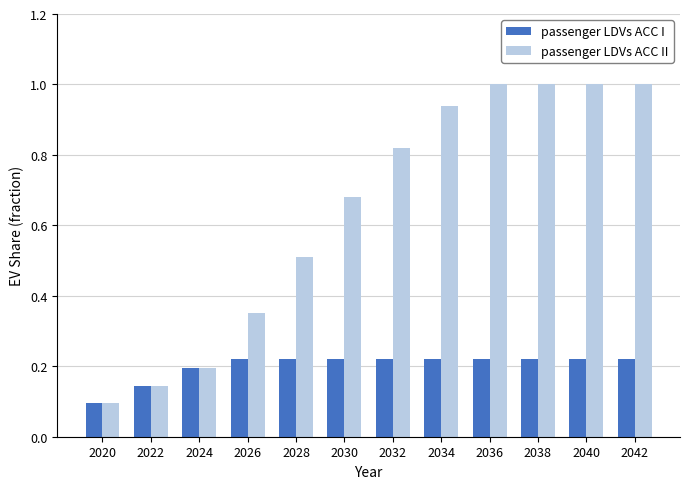

How many categories are shown in the chart?

12